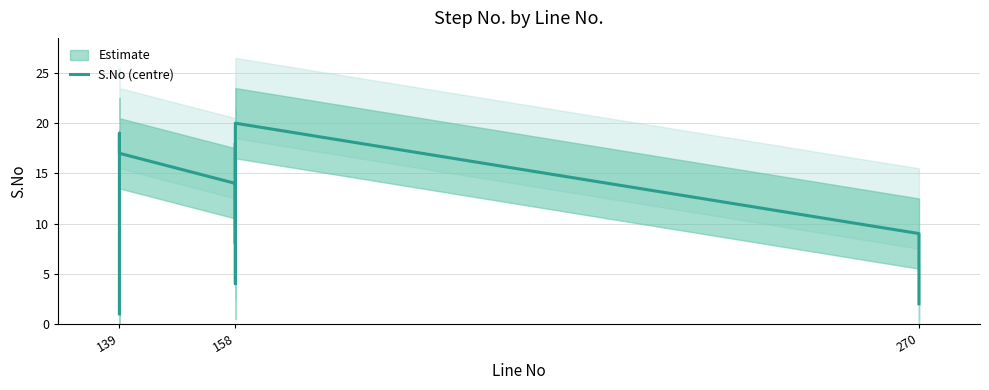

Count the number of data series in this chart.

1